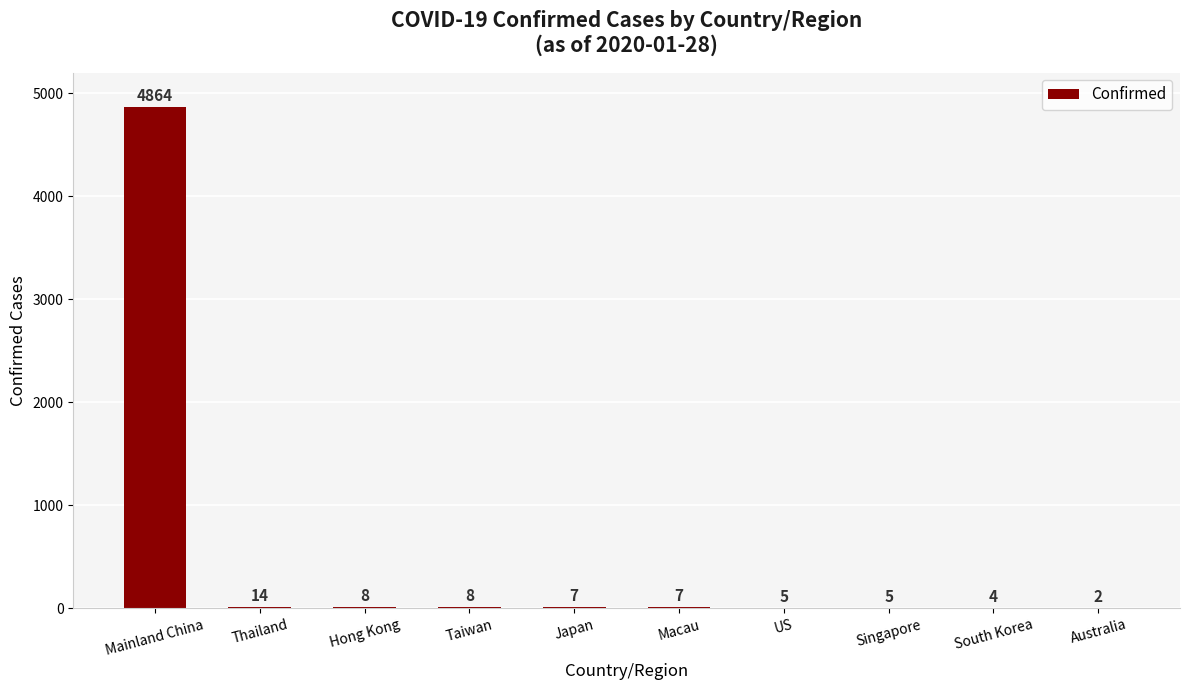

At which label is the value closest to 2433?

Thailand